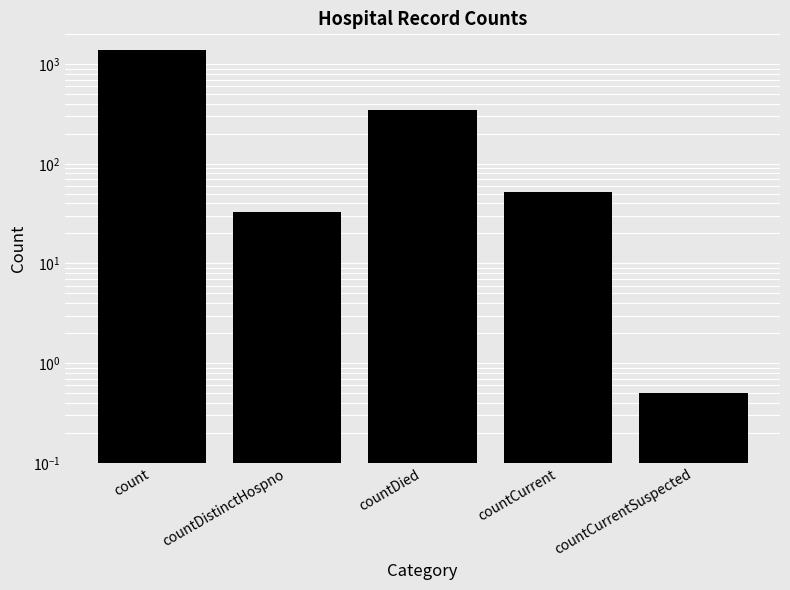

What is the label of the 4th bar from the left?

countCurrent